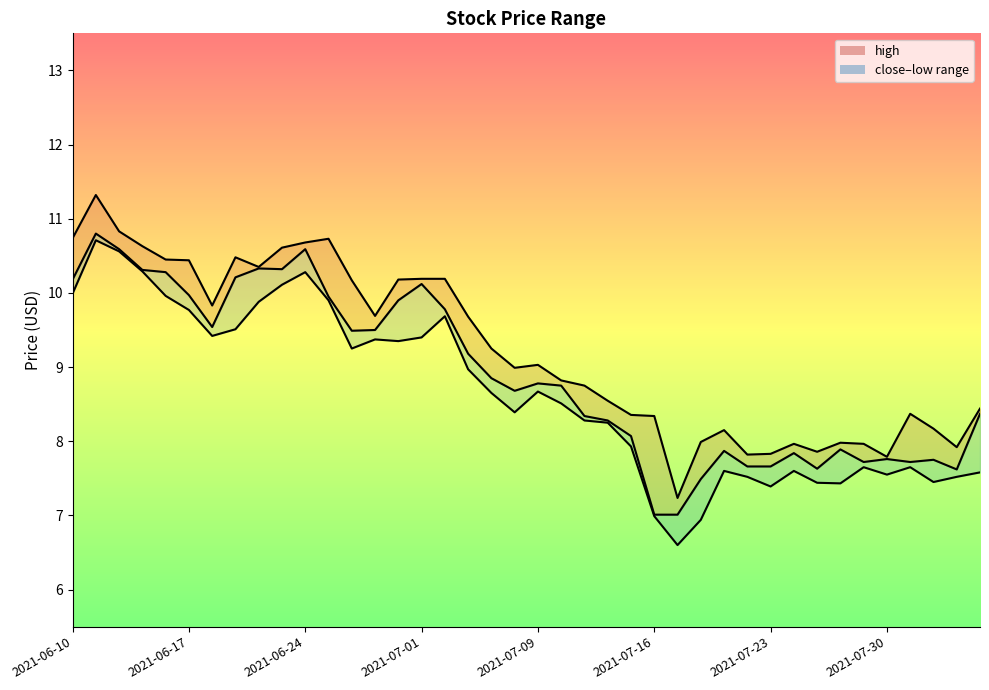

At 2021-07-23, list the series in order from largest to smallest.

high, close, low